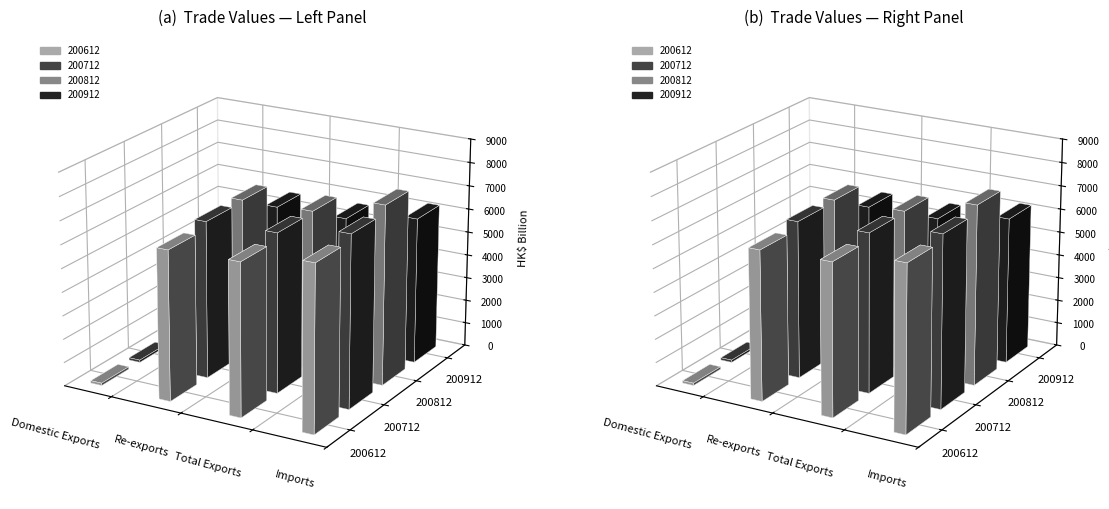

At Imports, list the series in order from smallest to largest.

200912, 200612, 200712, 200812